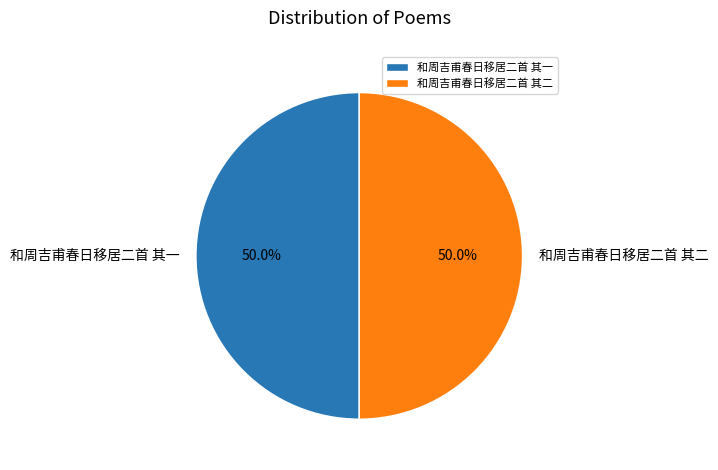

Approximately how many times larger is the value at 和周吉甫春日移居二首 其二 compared to 和周吉甫春日移居二首 其一?

1.0